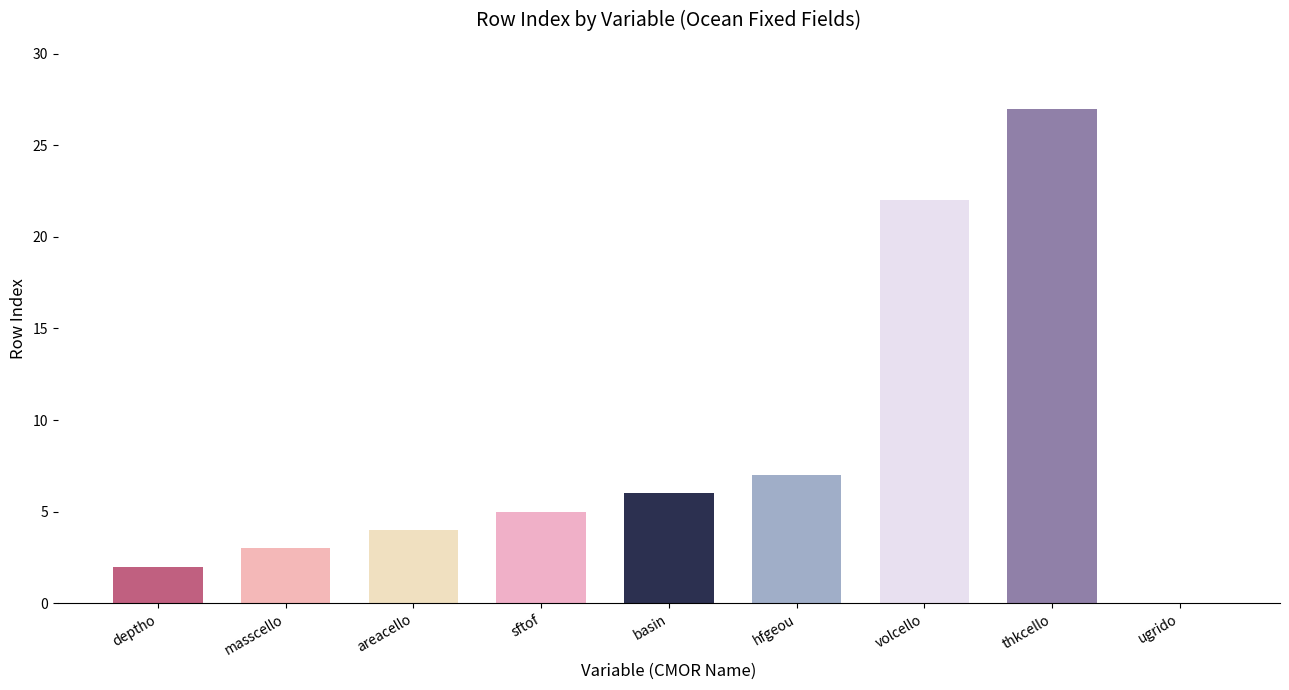

What value does the rowIndex series have at 3?

5